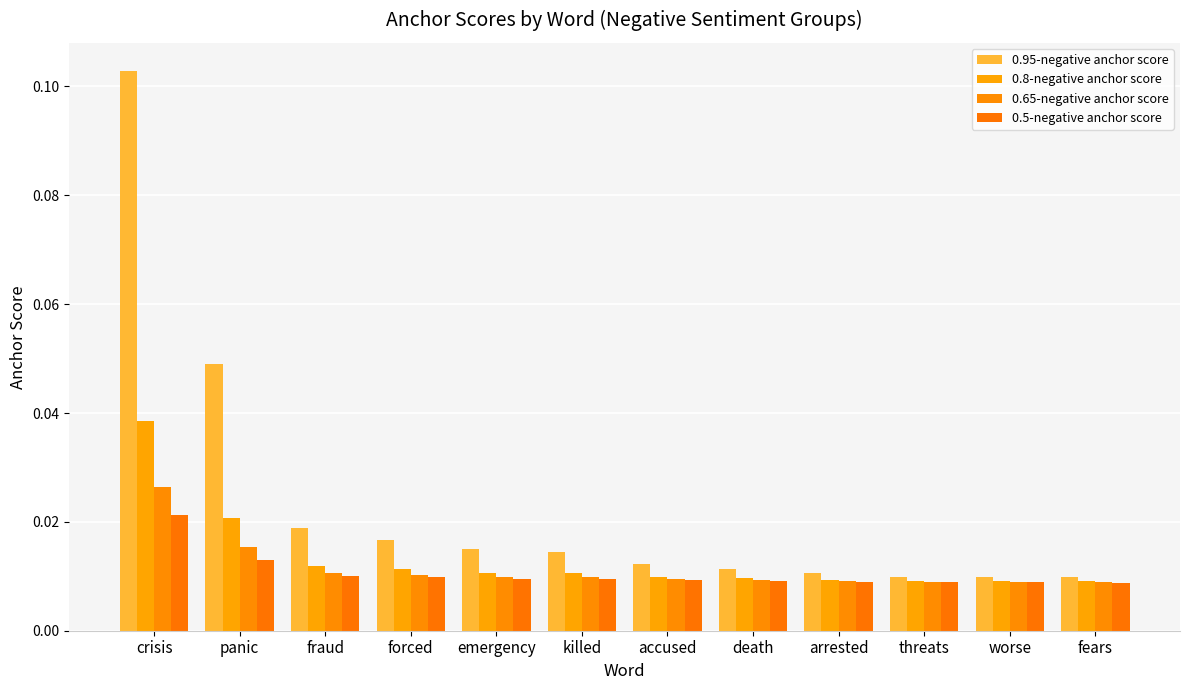

The 0.95-negative anchor score series shows 0.0 at fraud. True or false?

True